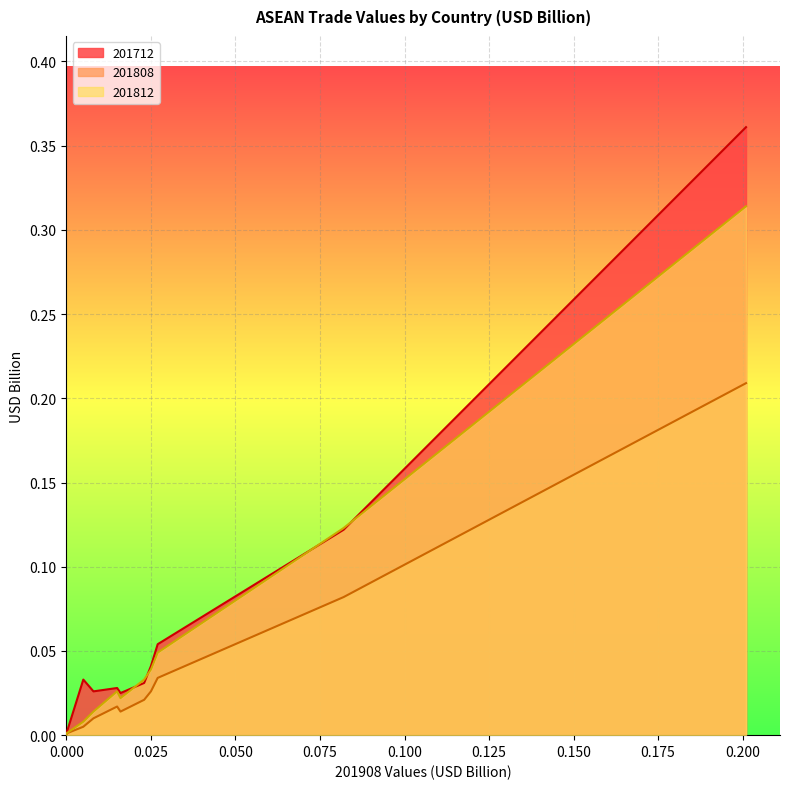

The 201808 series shows 0.0 at INDONESIA. True or false?

False